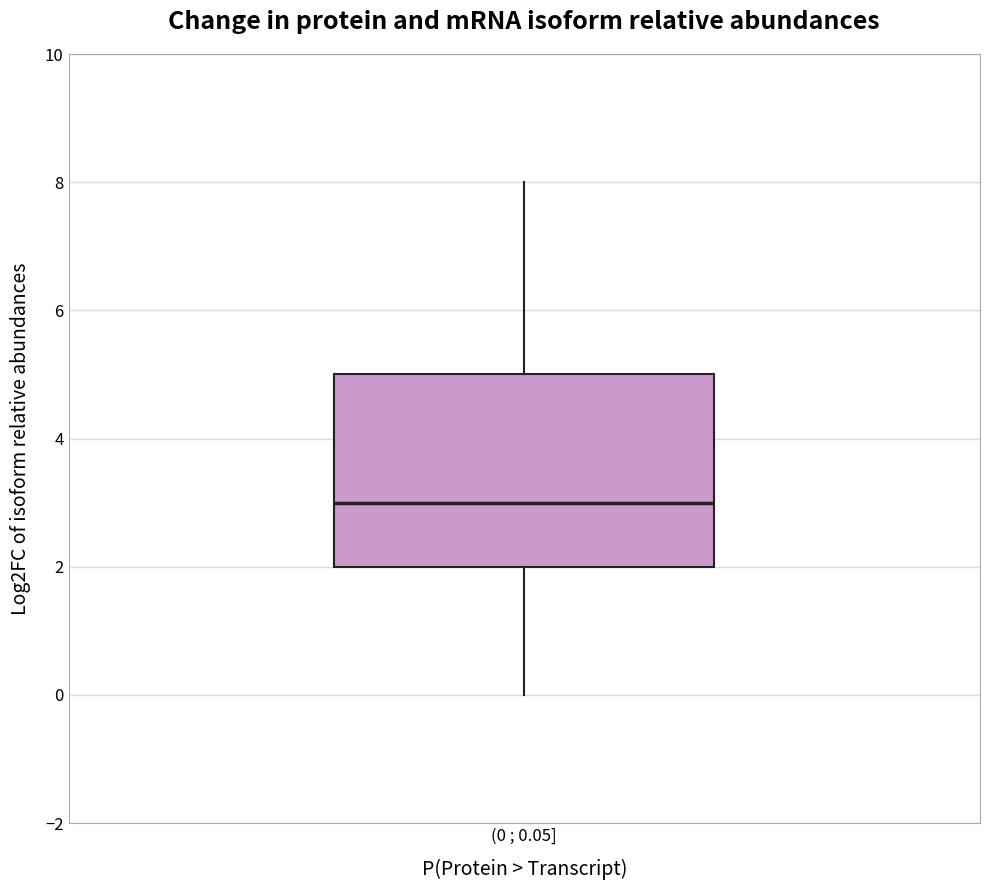

Where is the lower edge of the box for (0 ; 0.05] on the y-axis? The values are not printed on the chart, so give them approximately, as read against the axis.

2